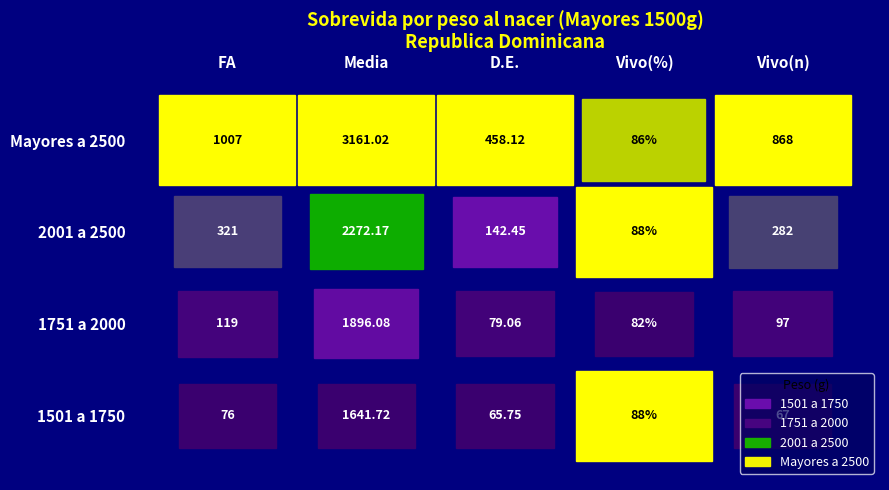

What is the difference between the second highest and second lowest values in the 1501 a 1750 series?

21.0